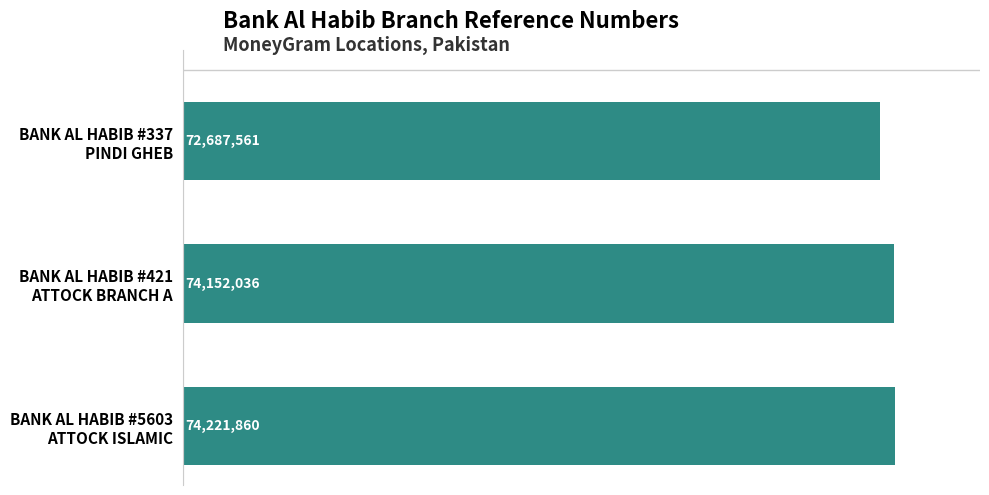

List the labels in order of value, largest first.

BANK AL HABIB #5603
ATTOCK ISLAMIC, BANK AL HABIB #421
ATTOCK BRANCH A, BANK AL HABIB #337
PINDI GHEB